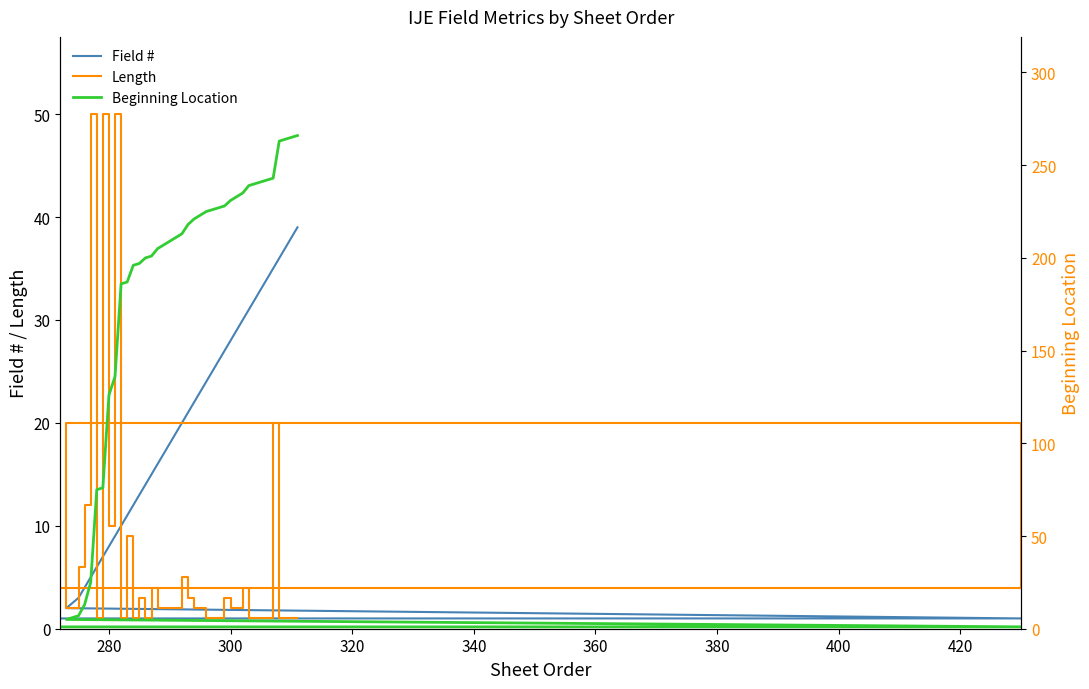

True or false: Field # has a value of 7 at 29.

False